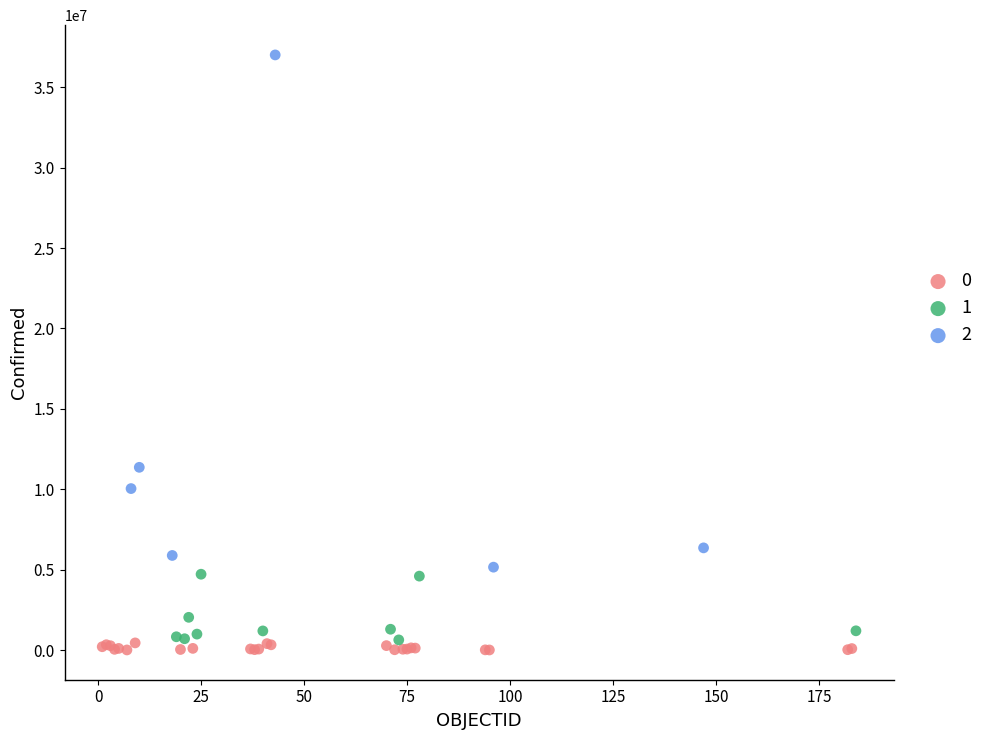

Which series contains the highest Y value?

2